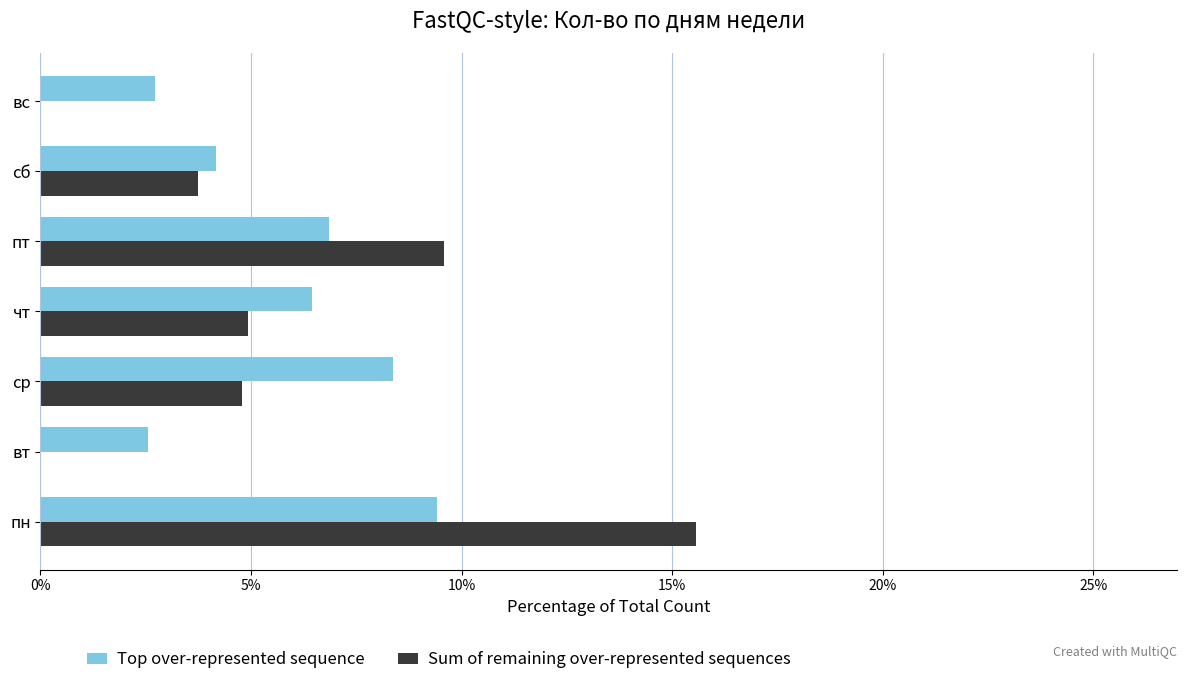

Is it true that Sum of remaining over-represented sequences equals 0.0 at вс?

True